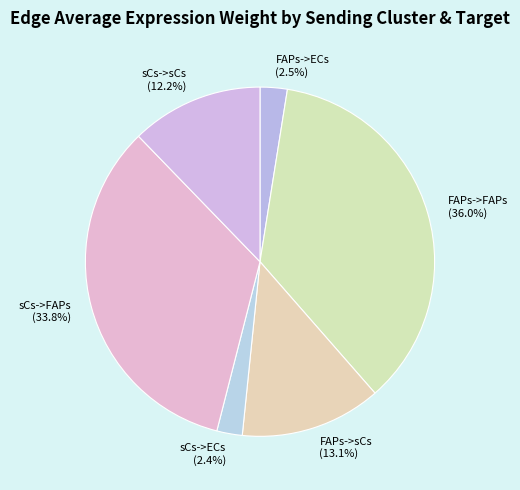

Which has a higher value, sCs->FAPs or sCs->sCs?

sCs->FAPs